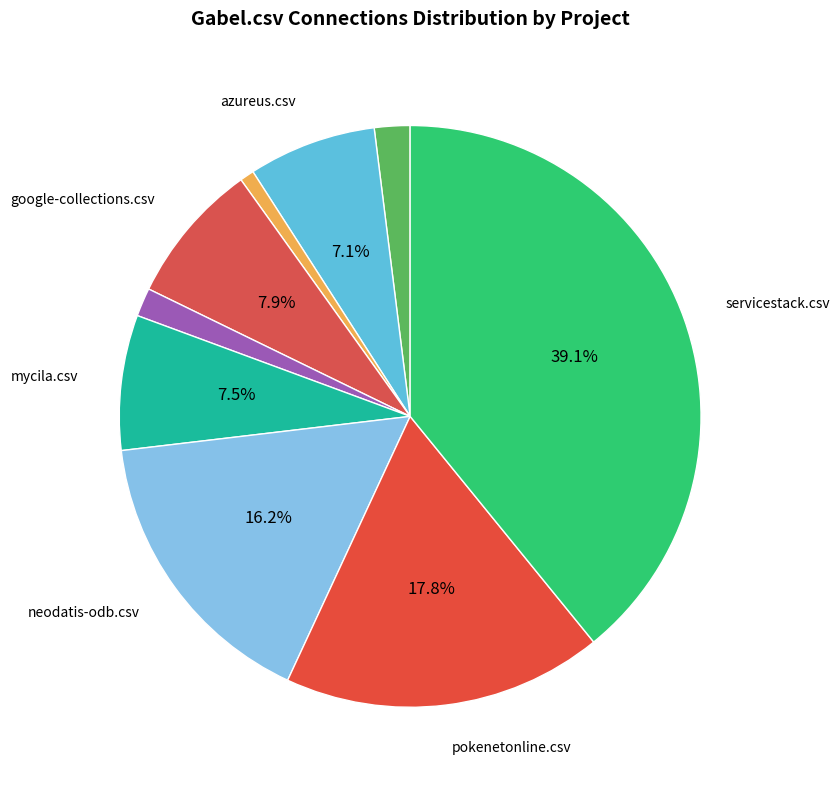

Which slice is the largest?

servicestack.csv